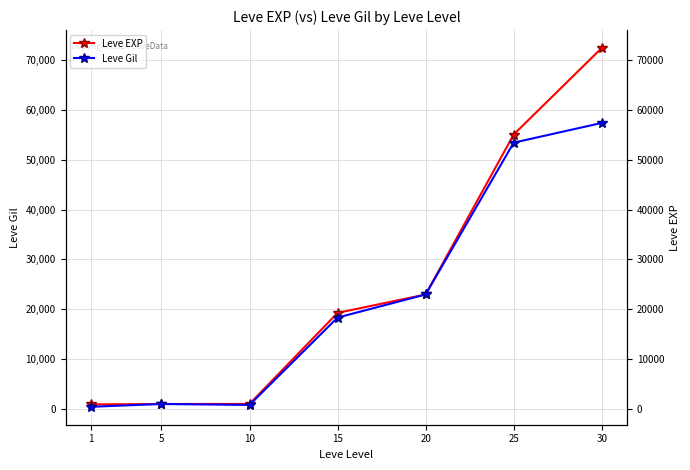

True or false: Leve EXP has more than 0 points higher than both neighbors.

False